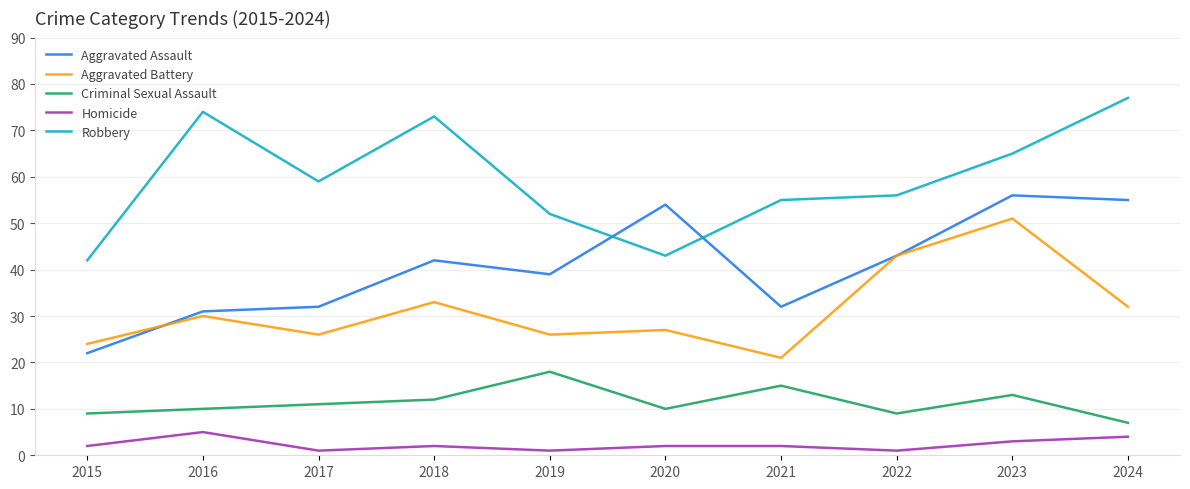

Which label corresponds to the largest value in the chart?

2024